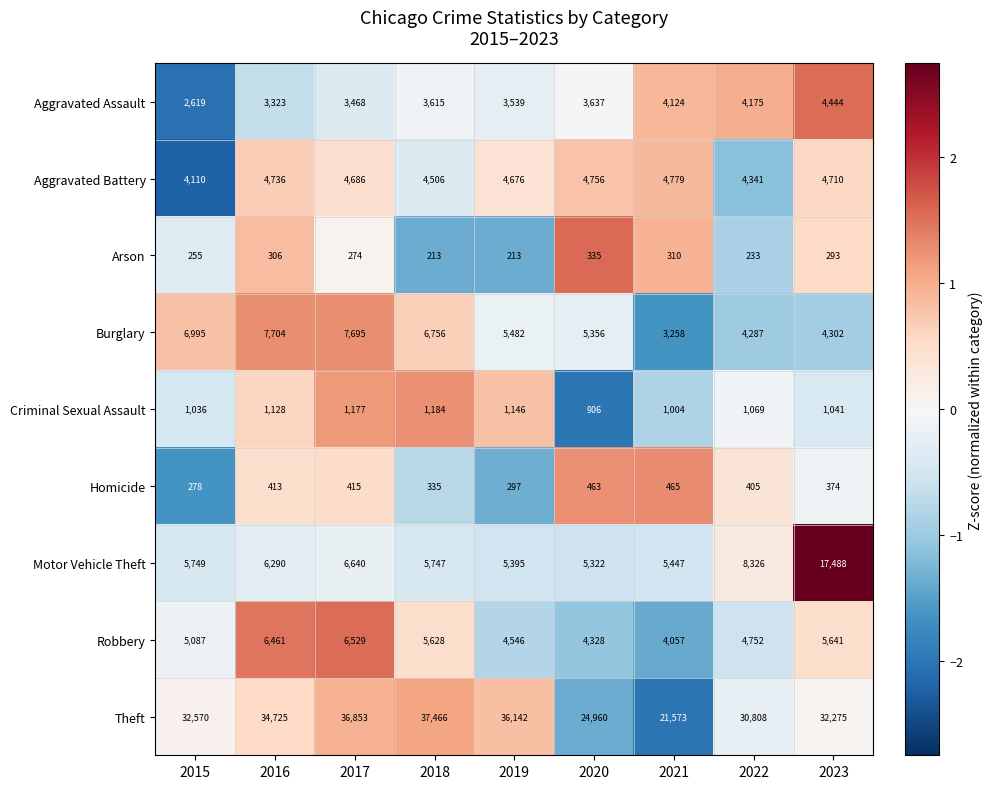

What is the difference between the Robbery values at 2023 and 2015?

554